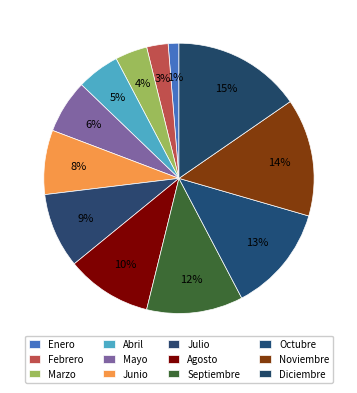

True or false: Septiembre accounts for 12% of the total.

True